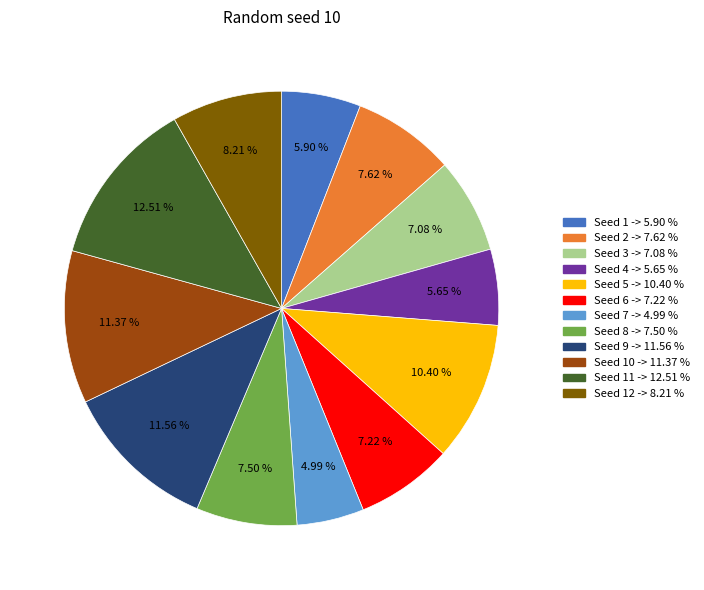

Is there a majority slice in this chart?

No